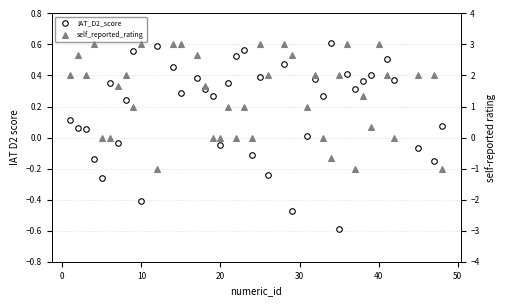

Does the chart display data point markers on the line(s)?

Yes